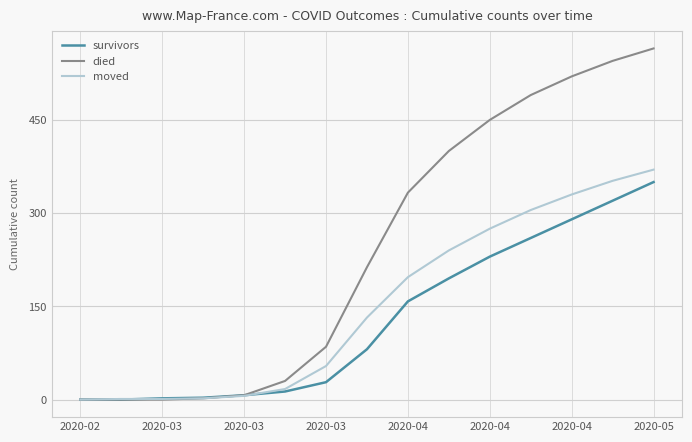

What is the highest value of the moved series?

370